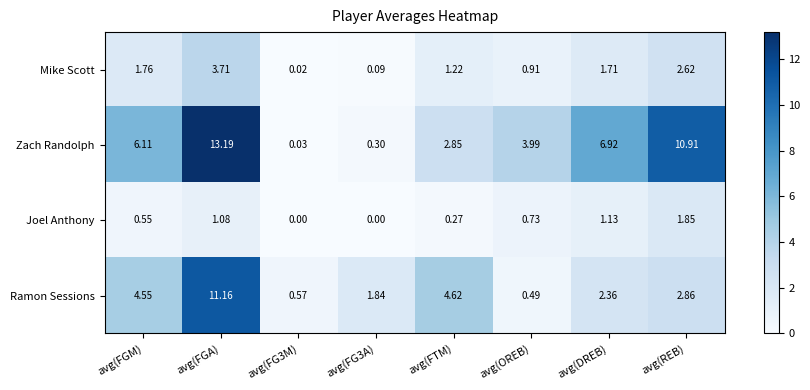

Is the value of Mike Scott at avg(FGM) greater than the value of Zach Randolph at avg(REB)?

No